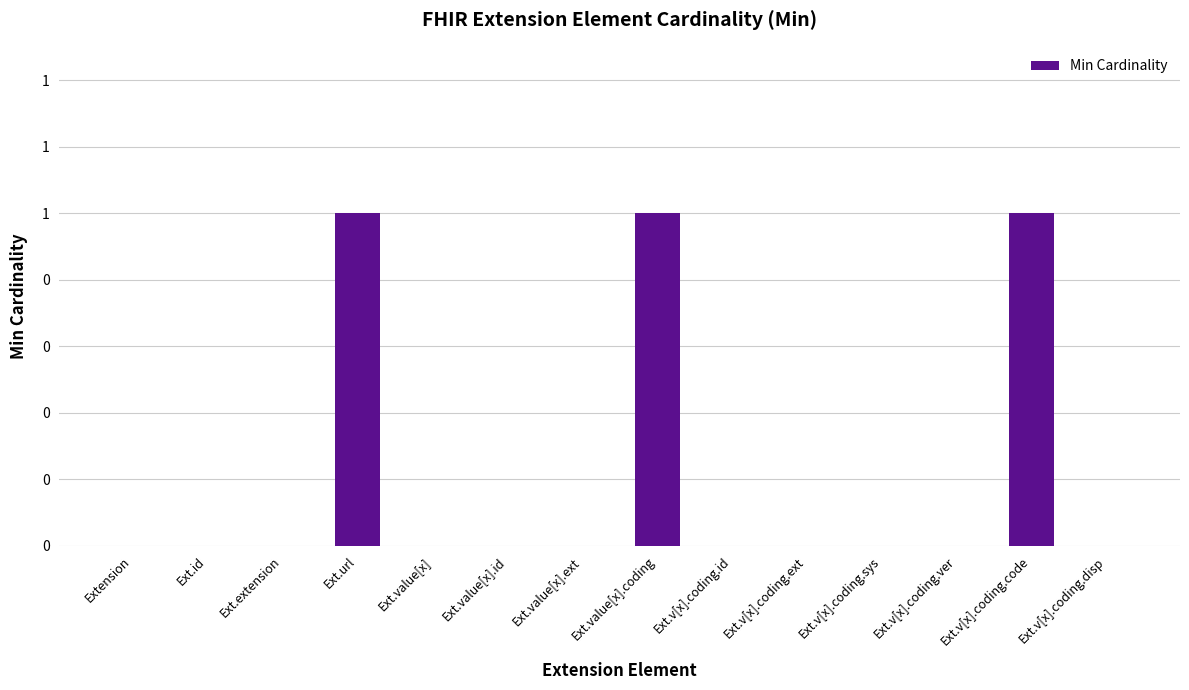

What is the value of the 8th bar from the left?

1